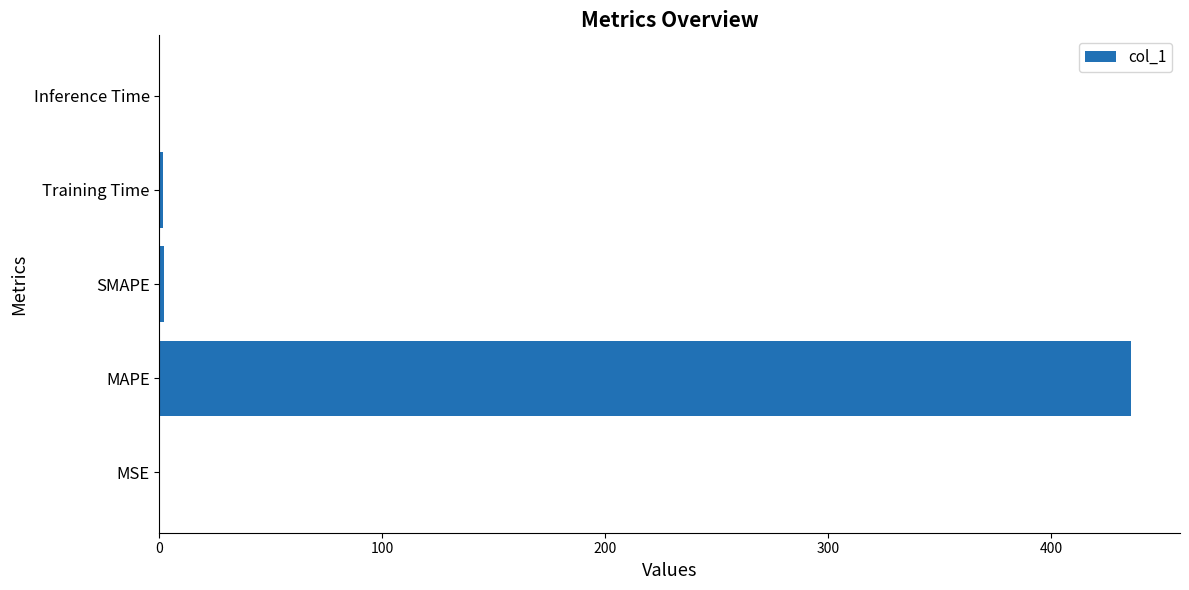

Which has a higher value, Training Time or MAPE?

MAPE